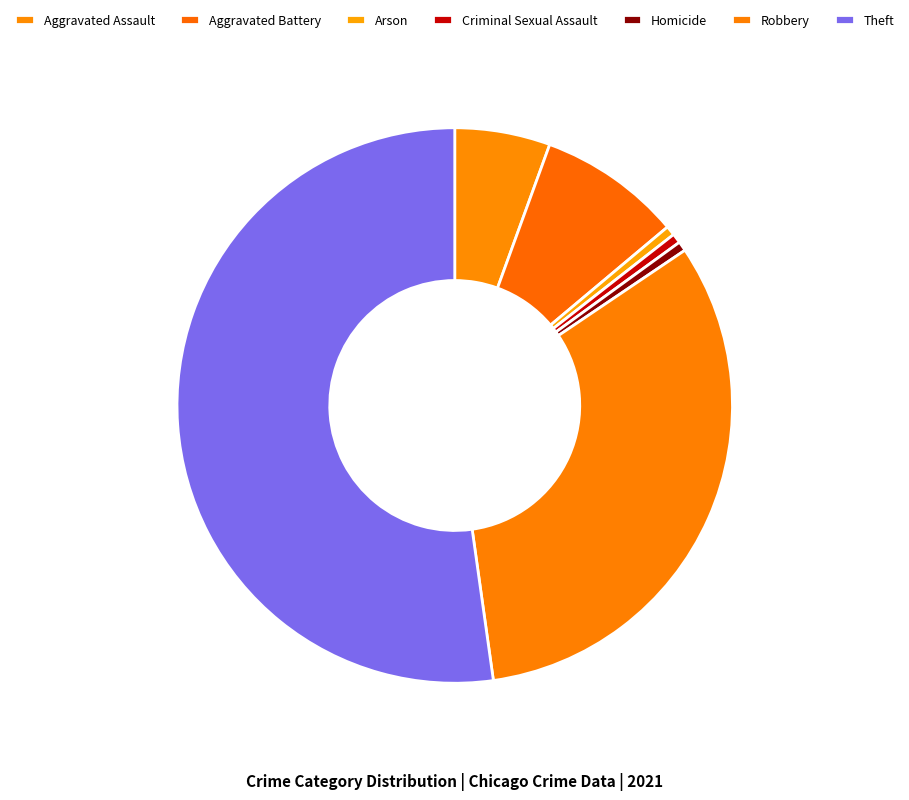

What is the majority slice?

Theft